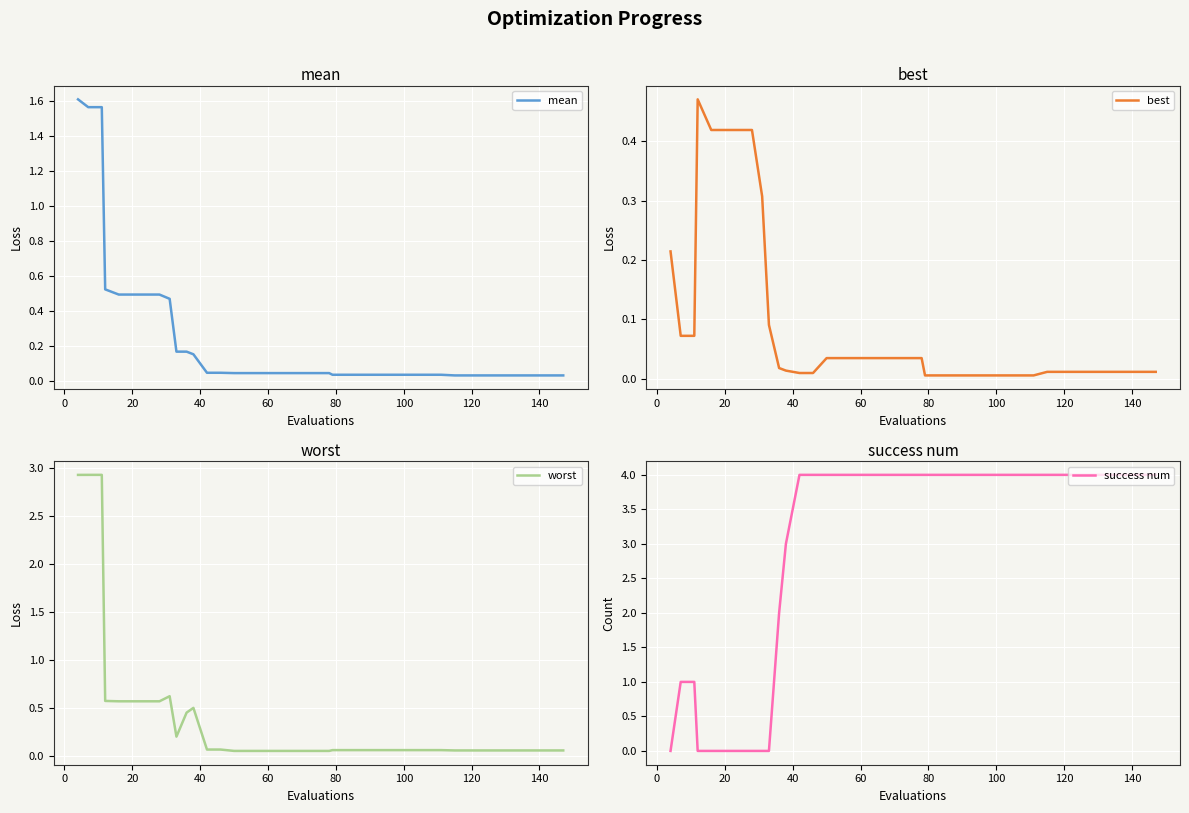

How many lines are shown in the chart?

4